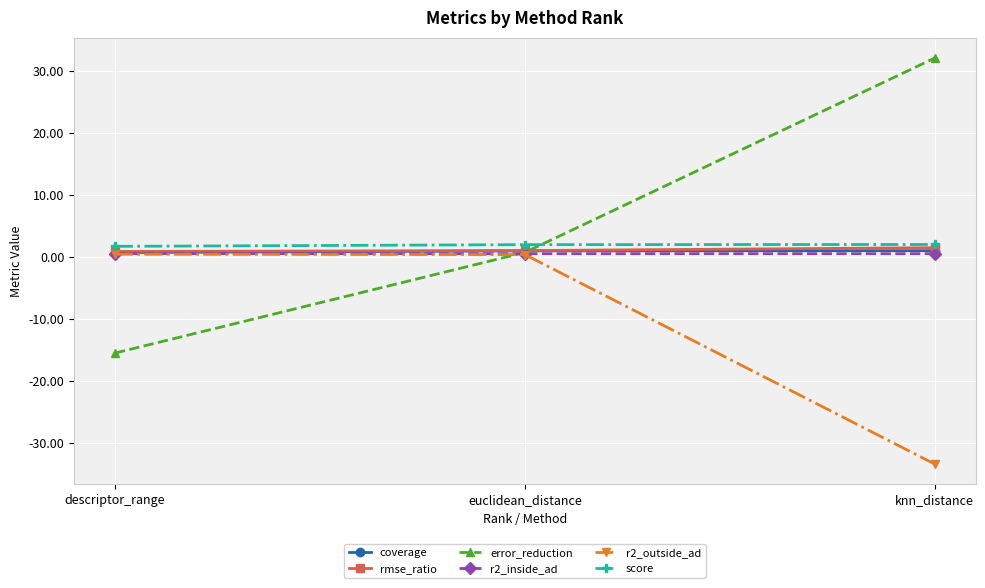

What is the label of the 2nd point from the left?

euclidean_distance